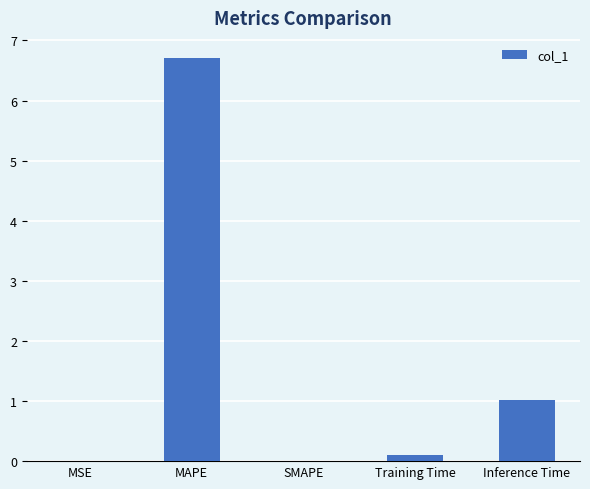

What is the sum of all values?

7.8